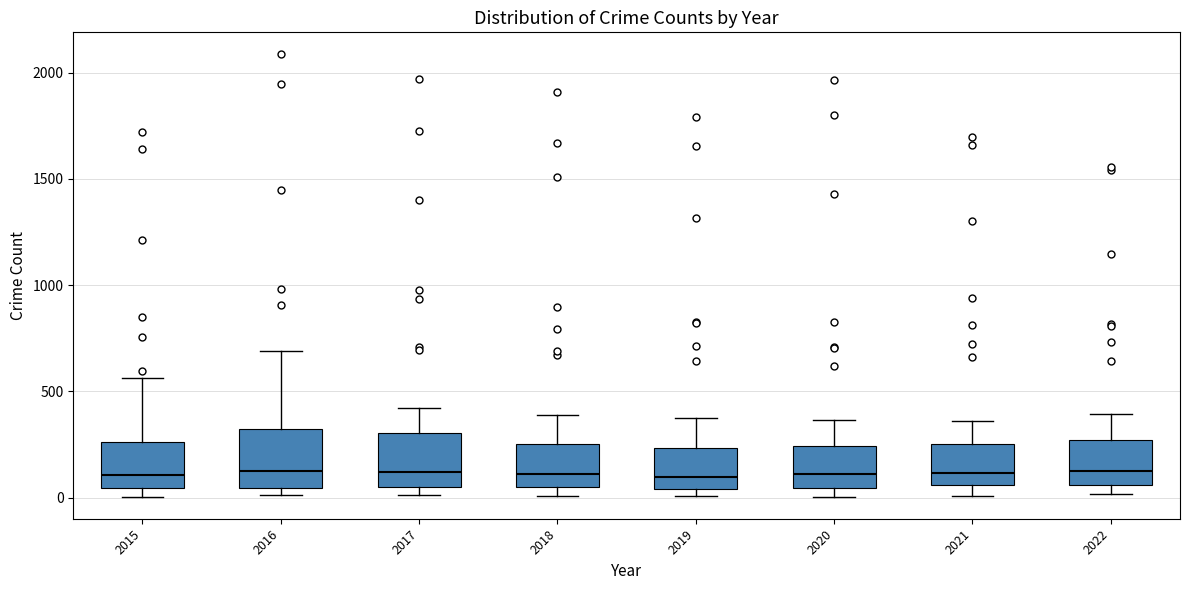

Reading left to right, transcribe this box plot: for each box, give where its median line is, the range the box spans, and where its two whiskers end, as read against the y-axis. The values are not printed on the chart, so give them approximately, as read against the axis.

2015: median 100, box 50 to 250, whiskers 0 to 550
2016: median 150, box 50 to 300, whiskers 0 to 700
2017: median 100, box 50 to 300, whiskers 0 to 400
2018: median 100, box 50 to 250, whiskers 0 to 400
2019: median 100, box 50 to 250, whiskers 0 to 400
2020: median 100, box 50 to 250, whiskers 0 to 350
2021: median 100, box 50 to 250, whiskers 0 to 350
2022: median 150, box 50 to 250, whiskers 0 to 400